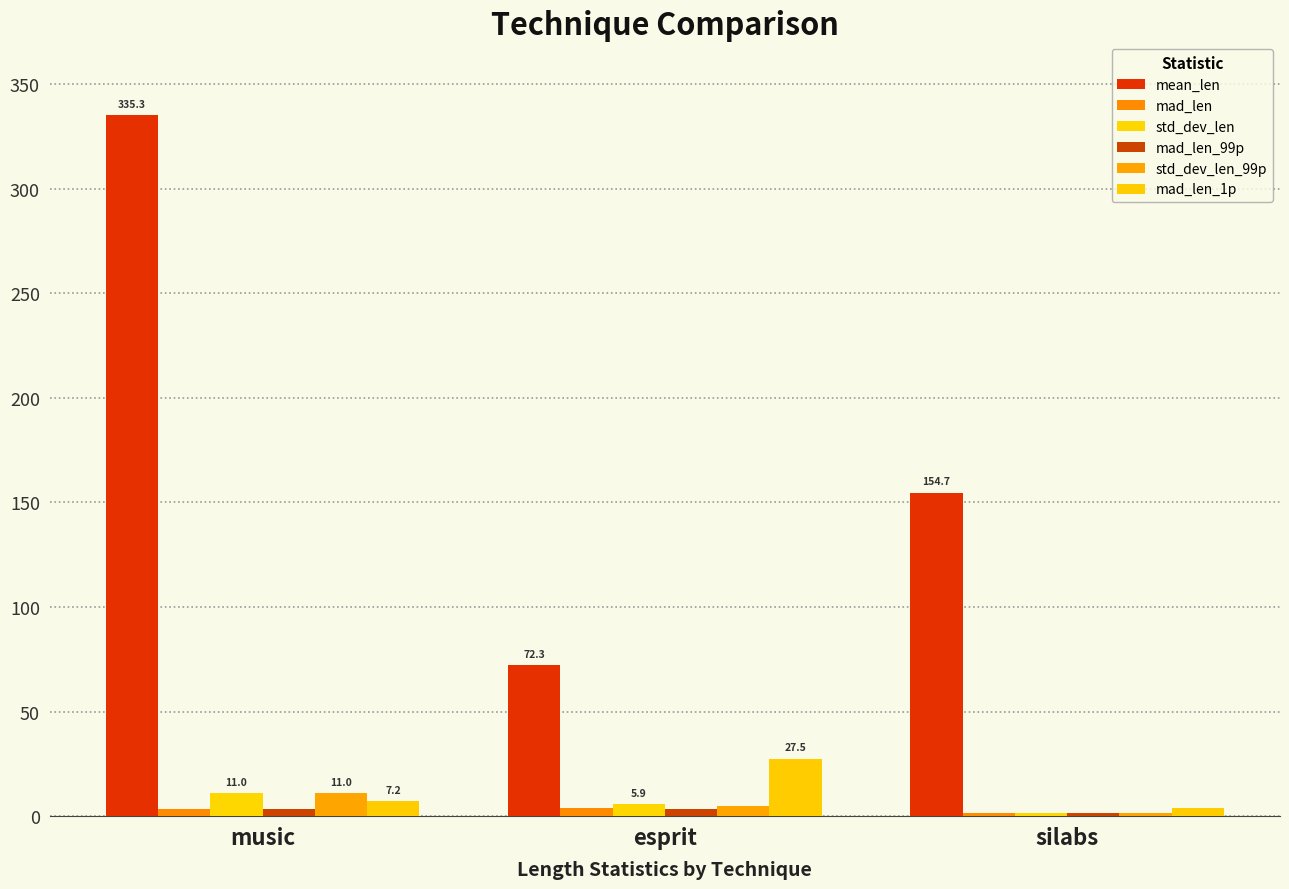

How many values in the mean_len series are below 154?

1